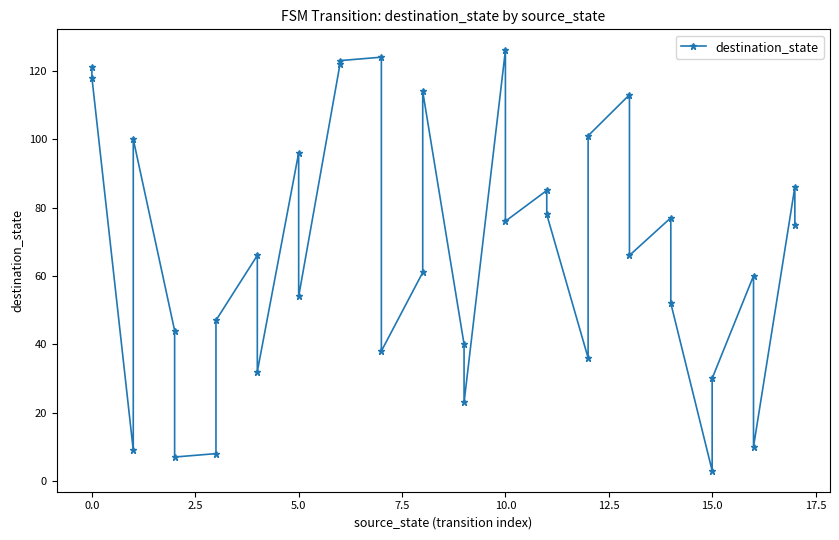

What is the difference between the maximum and second lowest values?

119